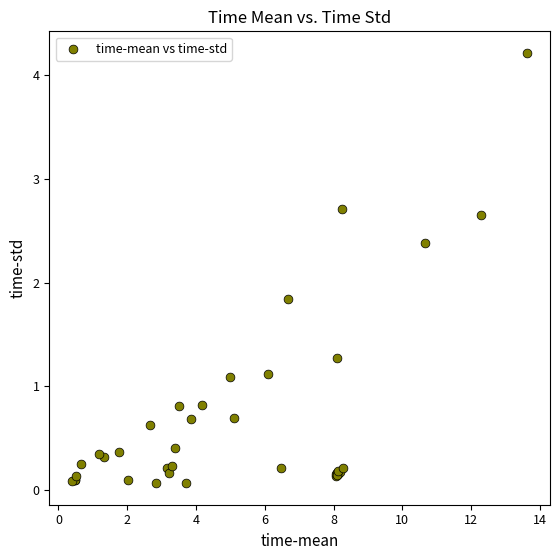

What Y value in the scatter plot is closest to 2?

1.8